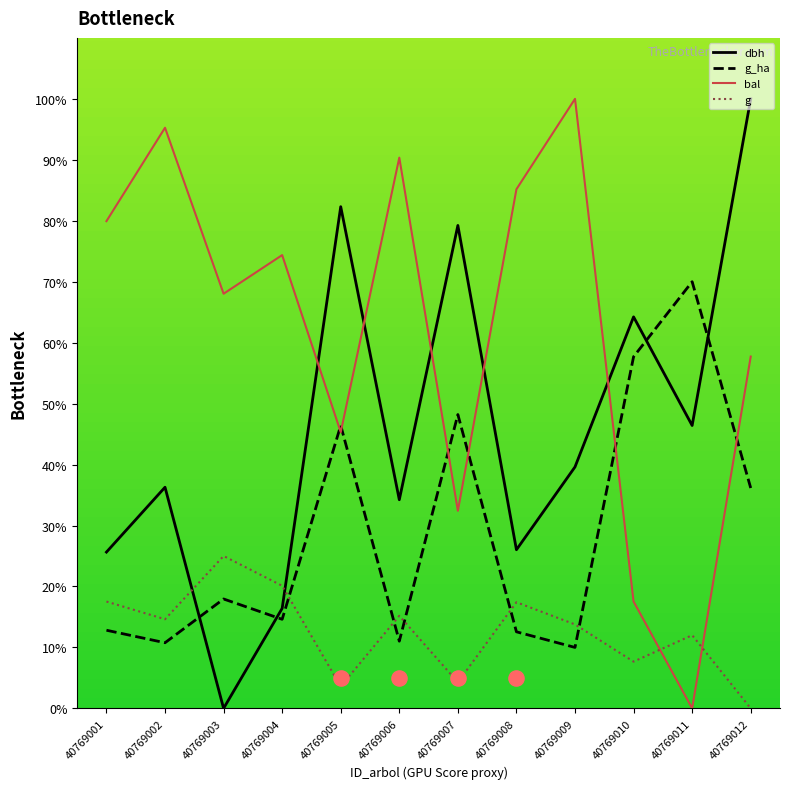

Which series reaches the maximum Y coordinate?

dbh